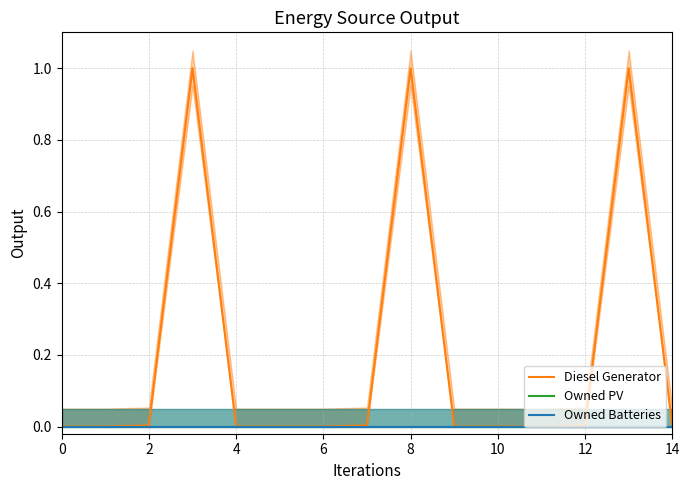

Is the value of Owned PV at 4 greater than the value of Diesel Generator at 6?

No